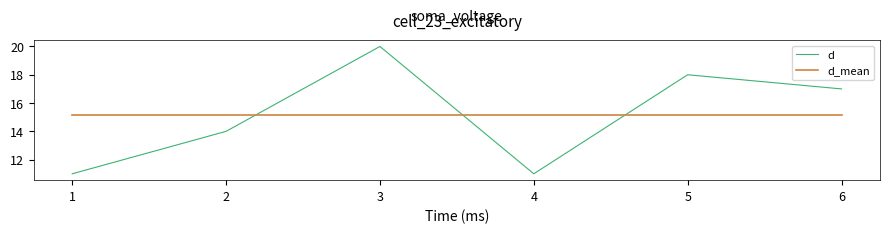

What is the total value across all series at 5?

33.2